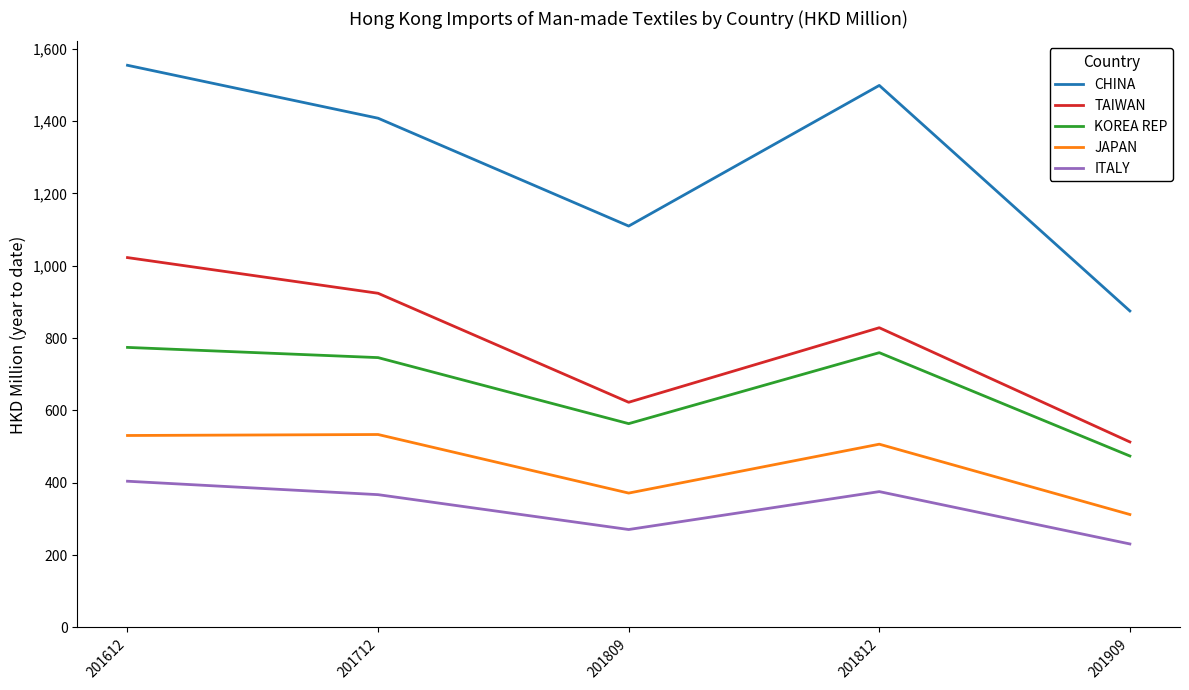

How many distinct data groups are displayed?

5